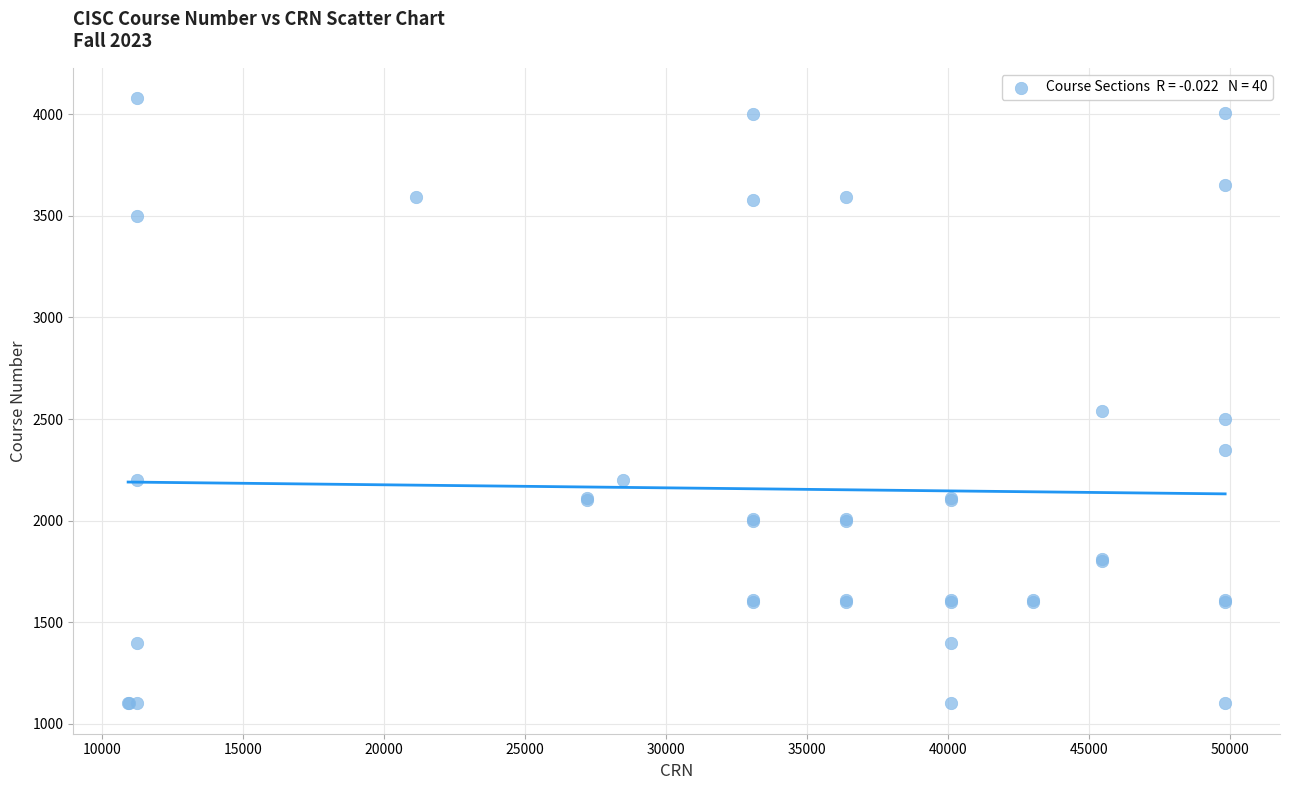

What Y value in the scatter plot is closest to 2590?

2540